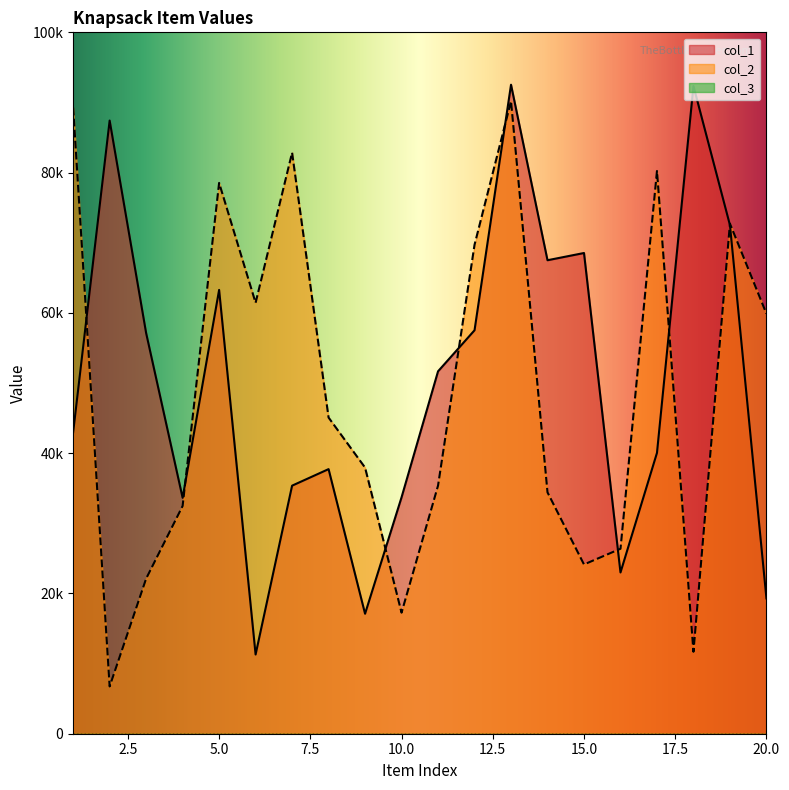

Is it true that col_2 equals 26372 at 16?

True